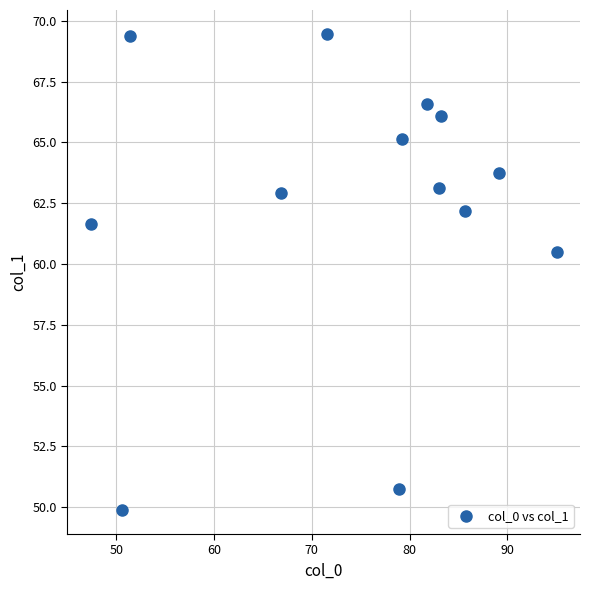

What is the range of X values (max minus min)?

47.7